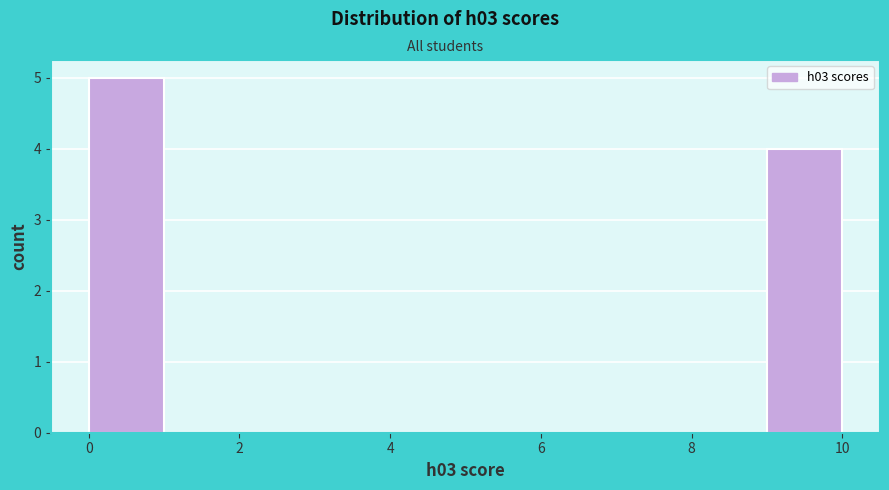

Which range on the x-axis has the tallest bar?

0 to 1